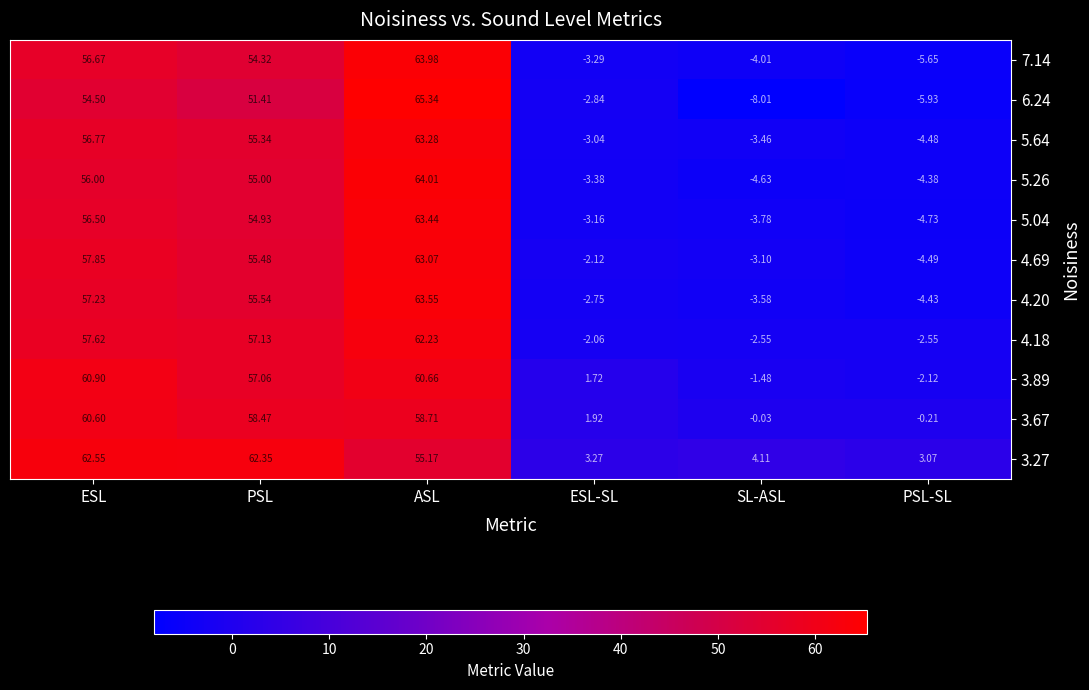

List the labels in order of 4.69 value, largest first.

ASL, ESL, PSL, ESL-SL, SL-ASL, PSL-SL